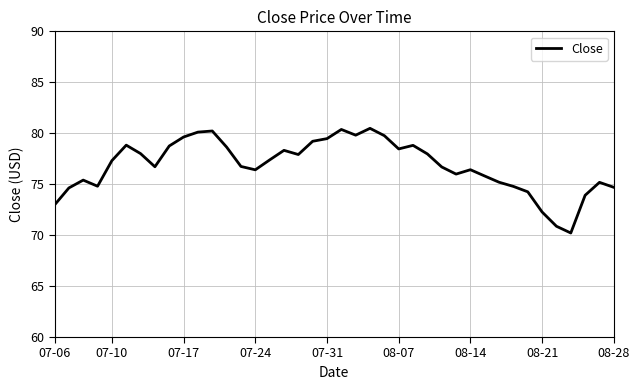

What is the average value?

76.8